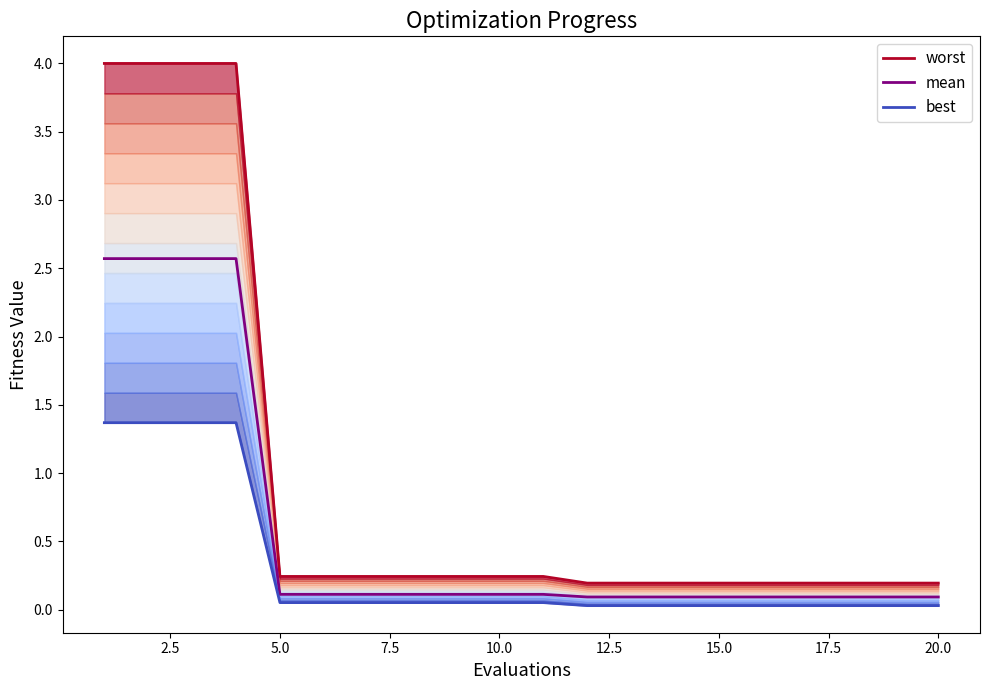

What is the total value across all series at 5.0?

0.4